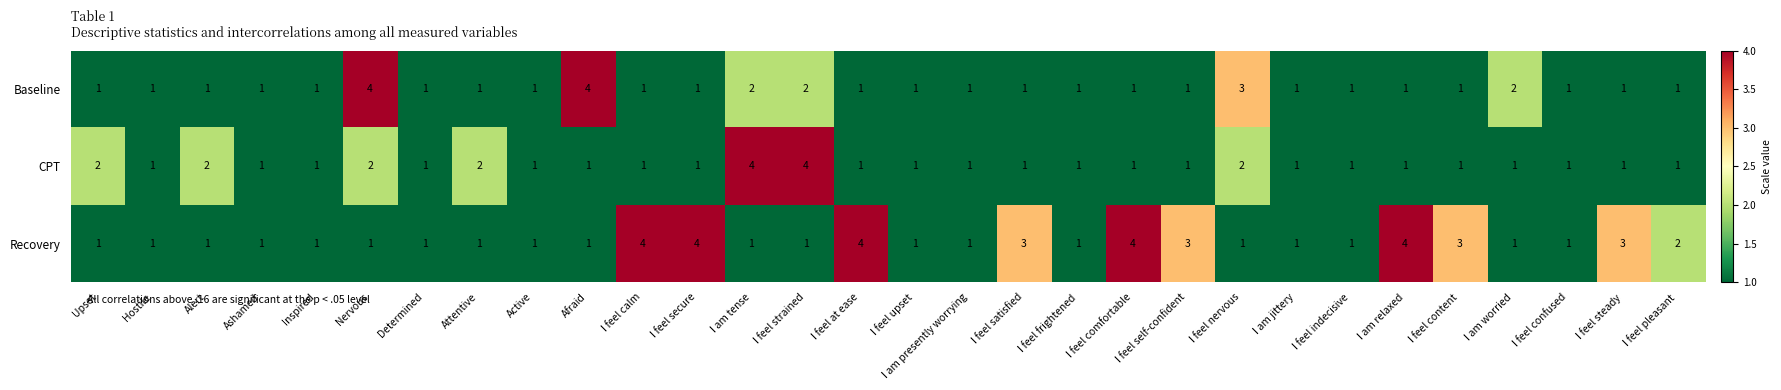

What is the sum of the Baseline values at I am jittery and Afraid?

5